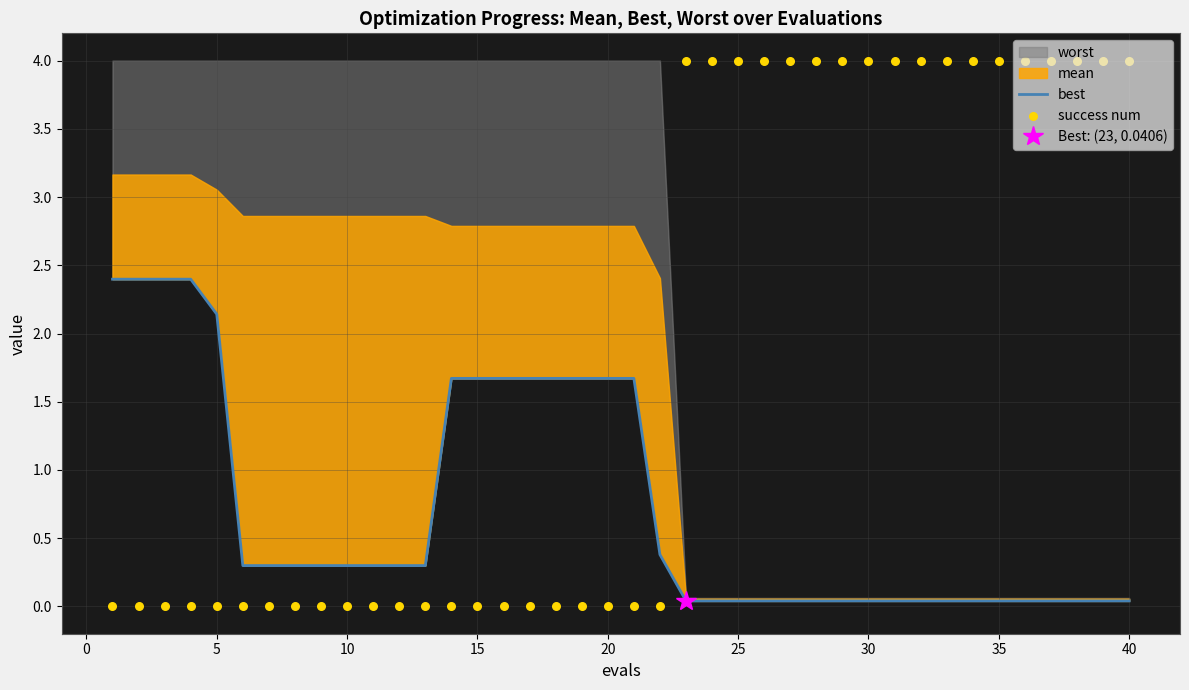

Which series contains the highest Y value?

success num